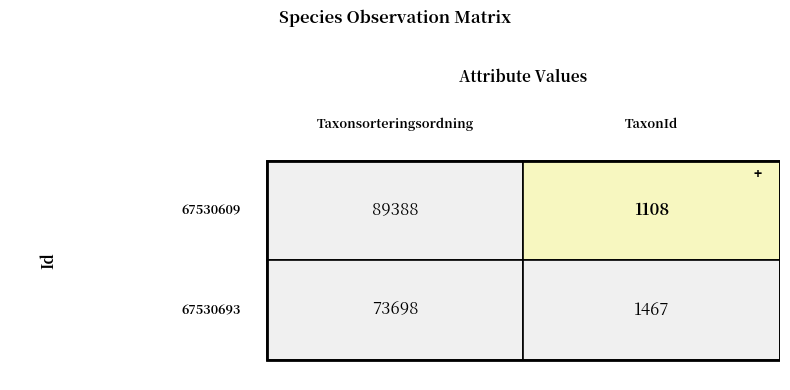

What is the sum of the 67530609 values at Taxonsorteringsordning and TaxonId?

90496